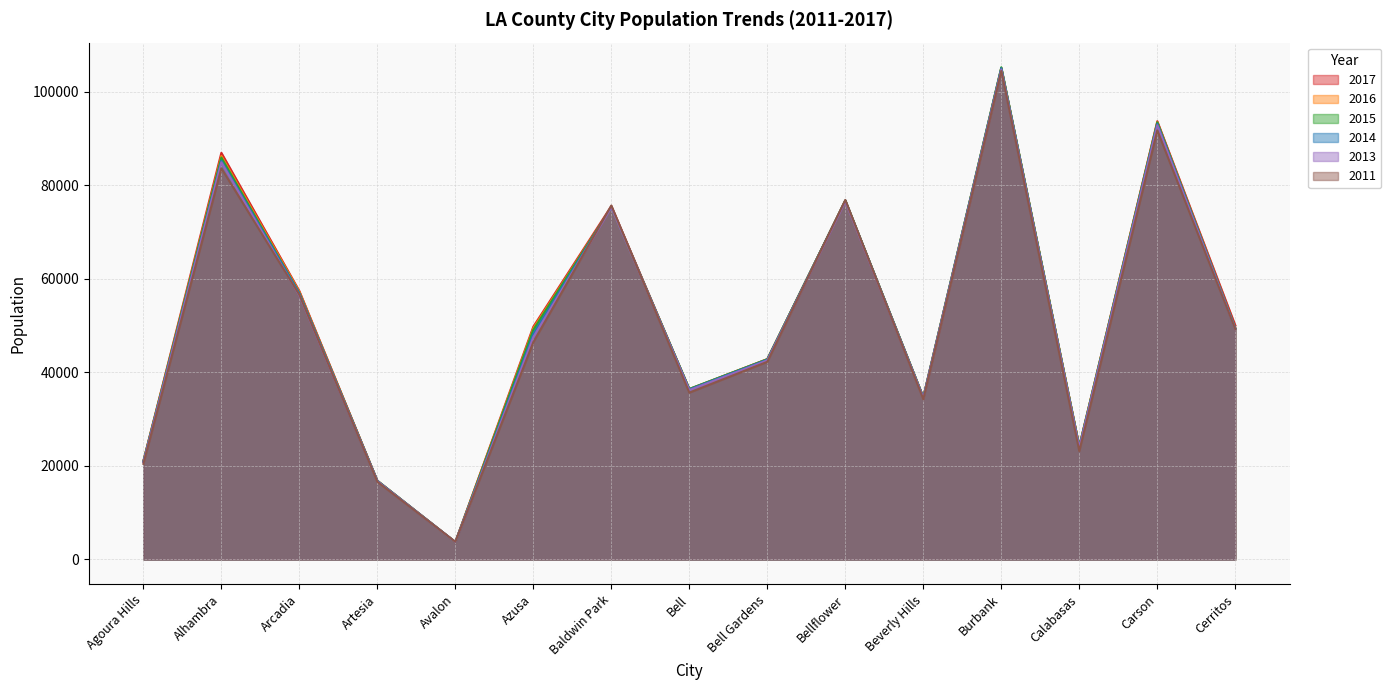

At which category is the sum across all series the highest?

Burbank